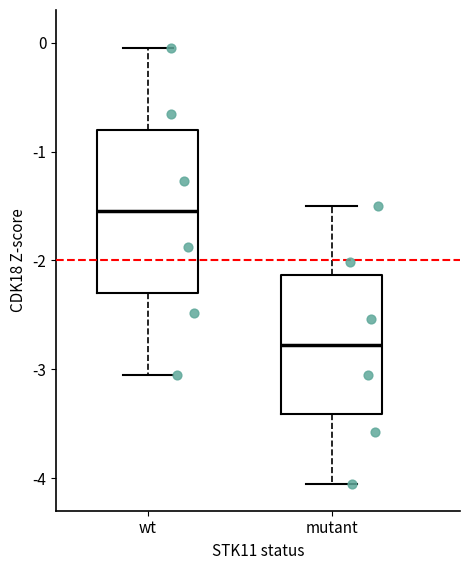

Reading left to right, read every box against the y-axis: the position of its median line, the range the box covers, and the ends of its whiskers. The values are not printed on the chart, so give them approximately, as read against the axis.

wt: median -1.5, box -2.3 to -0.8, whiskers -3.0 to 0.0
mutant: median -2.8, box -3.4 to -2.1, whiskers -4.0 to -1.5